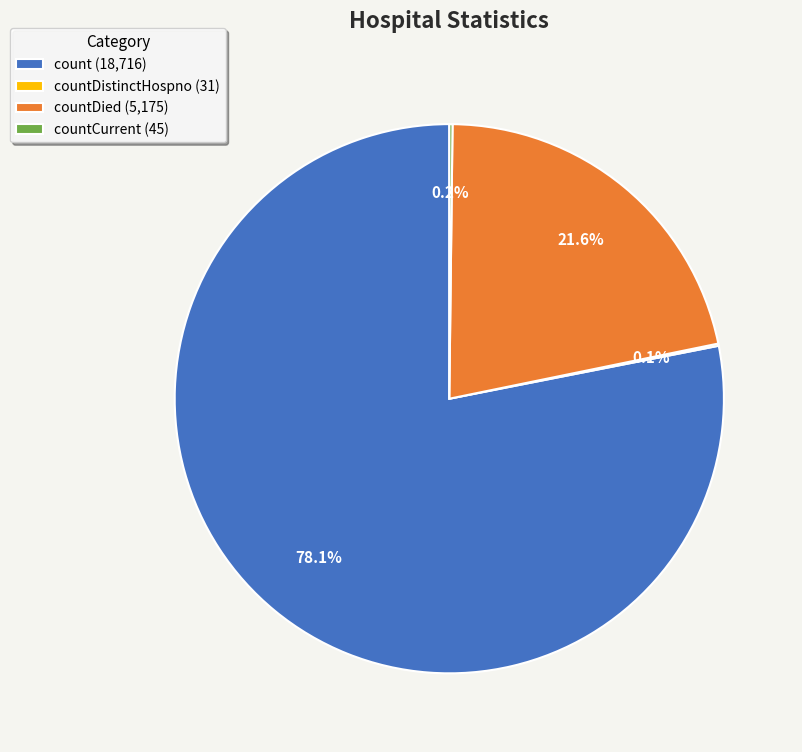

Which category has the biggest portion of the pie?

count (18,716)